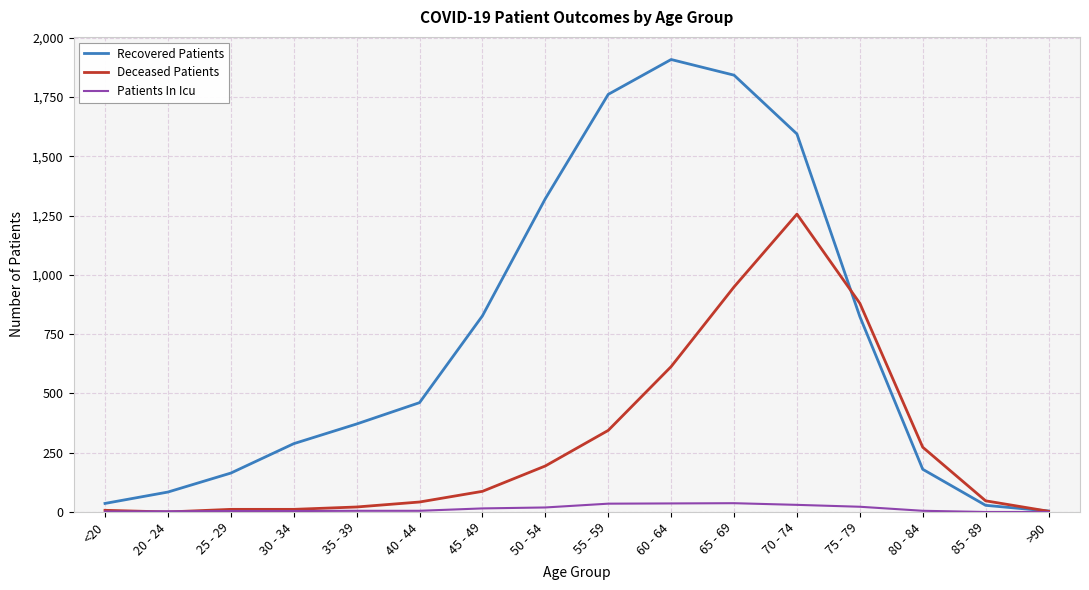

Is the value of Deceased Patients at 55 - 59 greater than the value of Patients In Icu at 45 - 49?

Yes